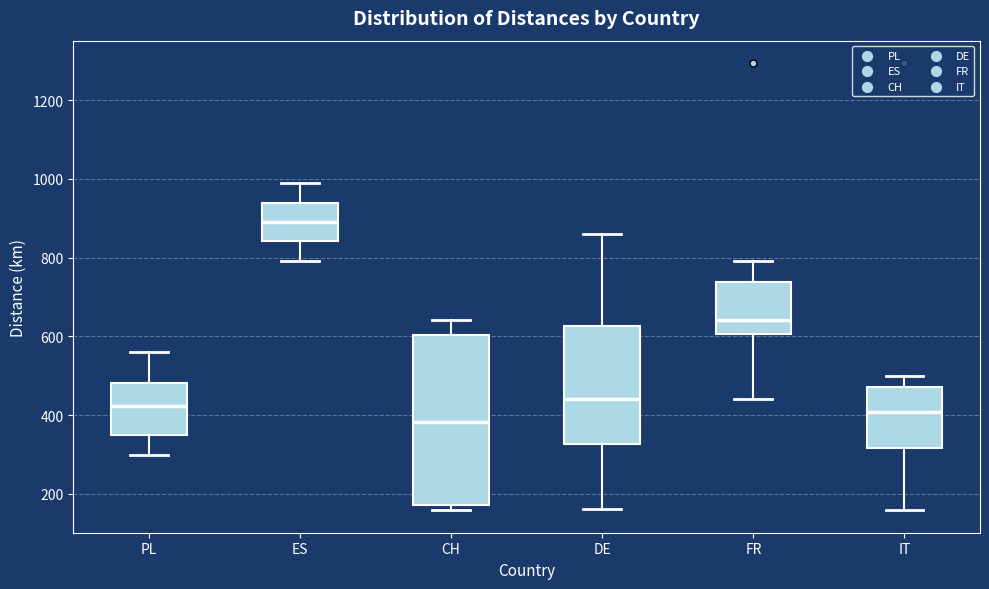

Which box has the highest median line?

ES